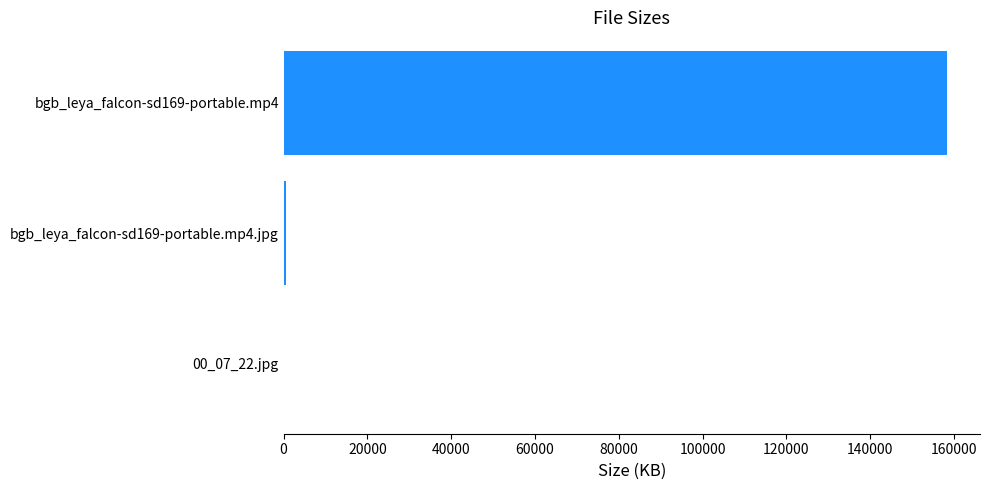

At which label is the value closest to 79187?

bgb_leya_falcon-sd169-portable.mp4.jpg